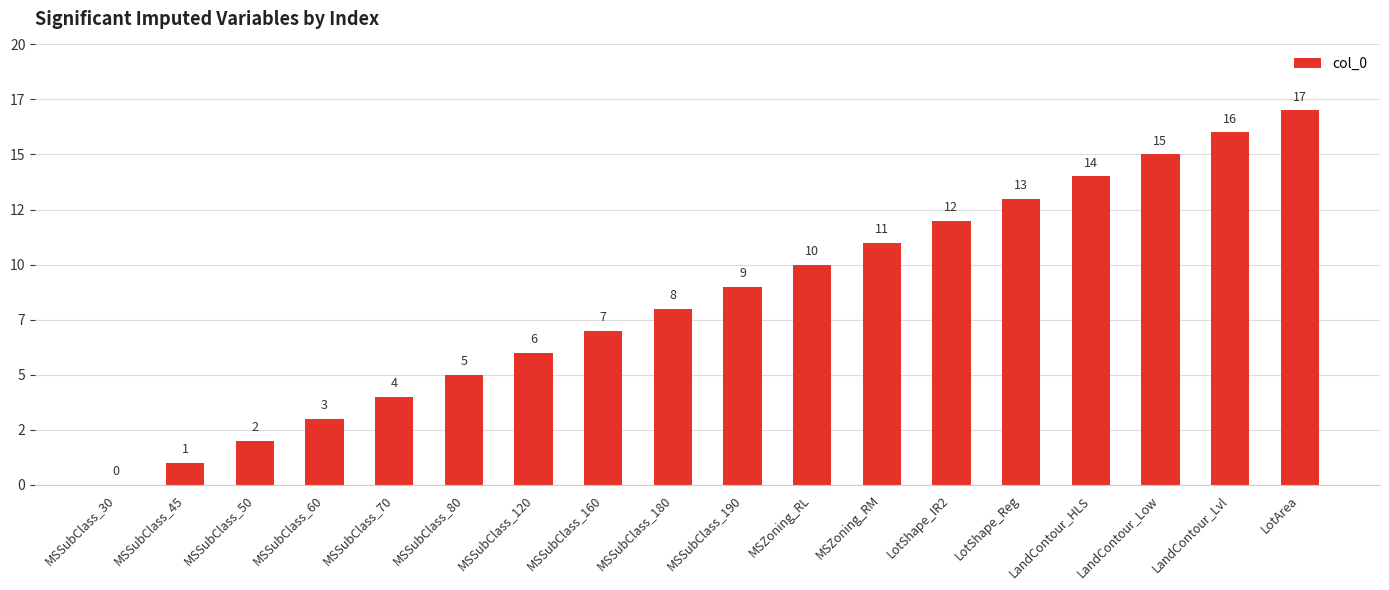

List the labels in order of value, largest first.

LotArea, LandContour_Lvl, LandContour_Low, LandContour_HLS, LotShape_Reg, LotShape_IR2, MSZoning_RM, MSZoning_RL, MSSubClass_190, MSSubClass_180, MSSubClass_160, MSSubClass_120, MSSubClass_80, MSSubClass_70, MSSubClass_60, MSSubClass_50, MSSubClass_45, MSSubClass_30